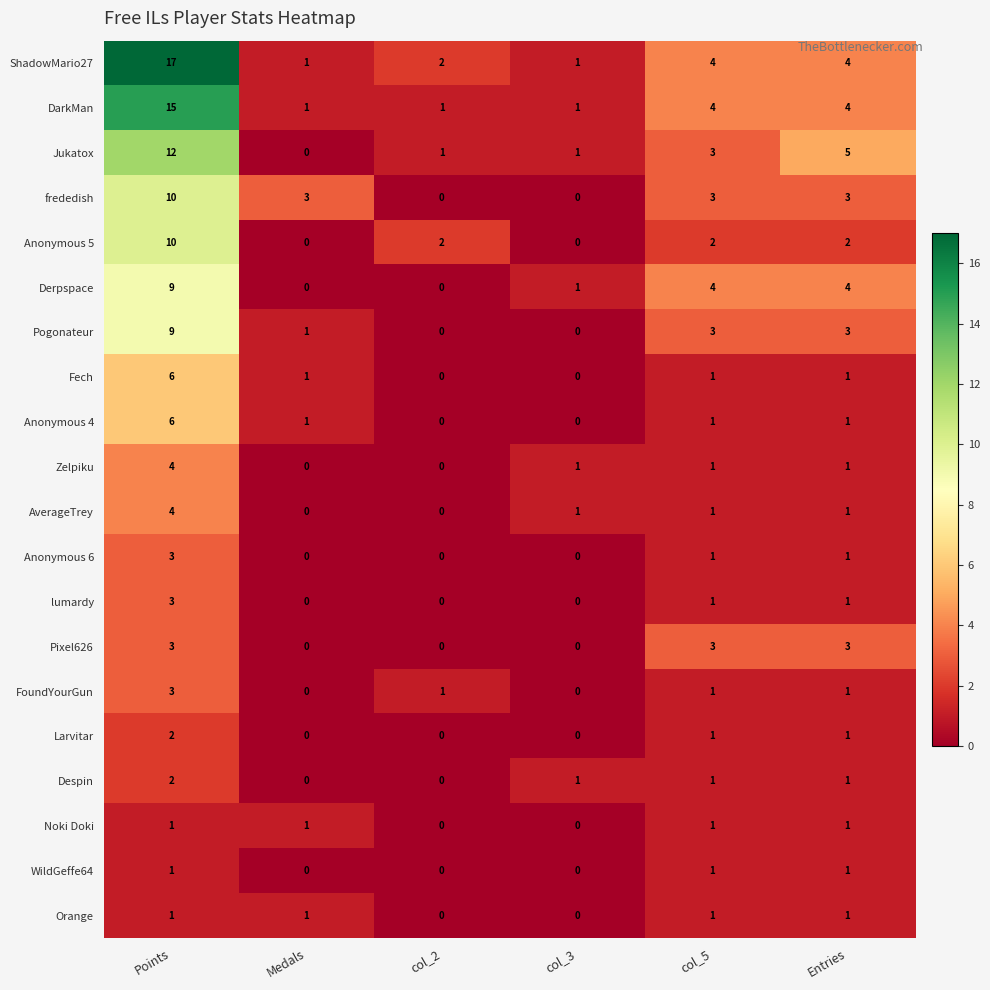

True or false: Pixel626 has a value of -1 at col_3.

False